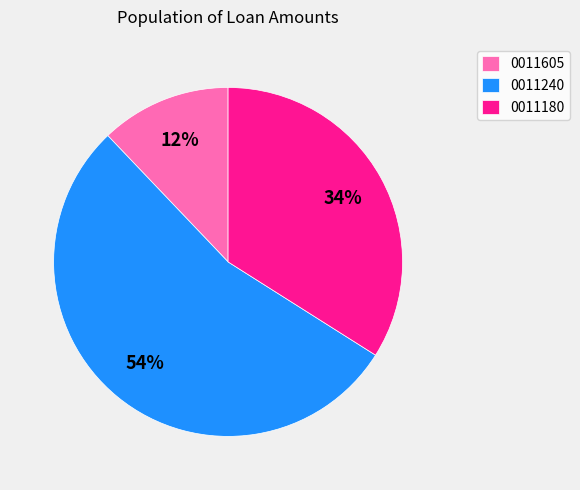

To the nearest percent, what percentage of the pie is 0011240?

54%